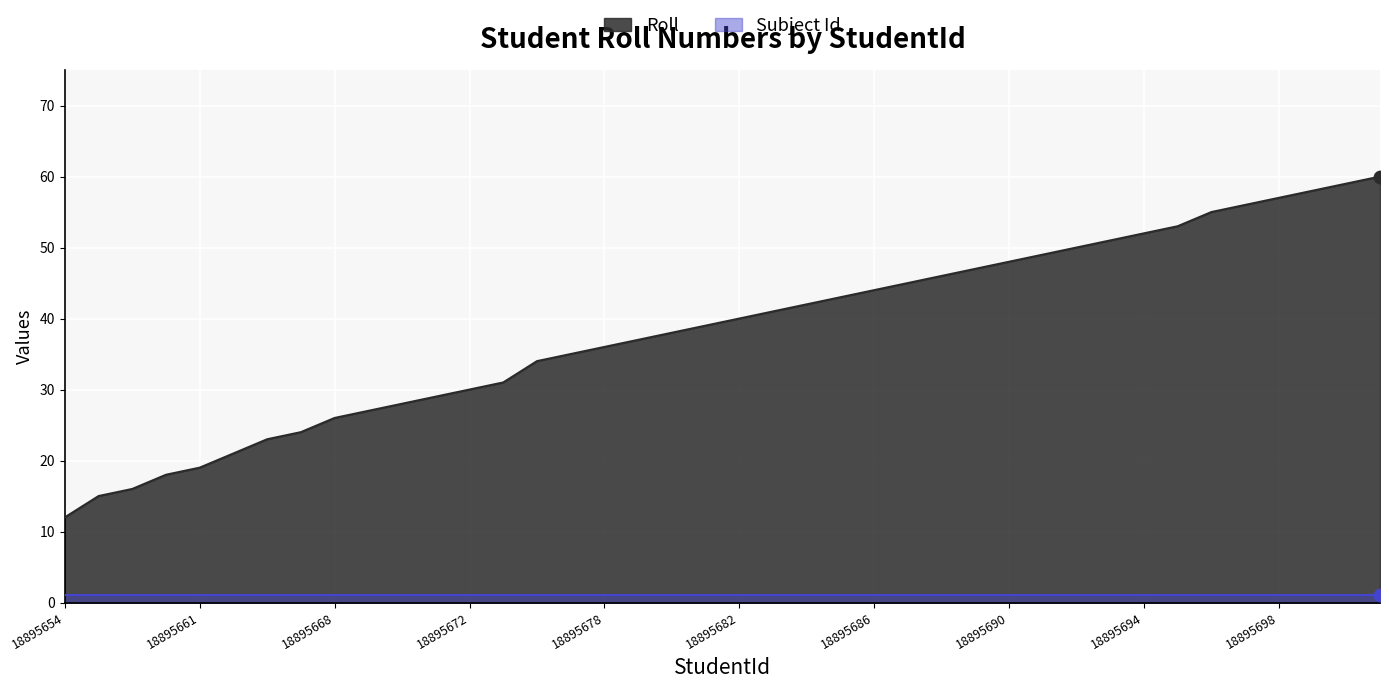

Approximately how many times larger is the value at 18895698 compared to 18895660?

3.2